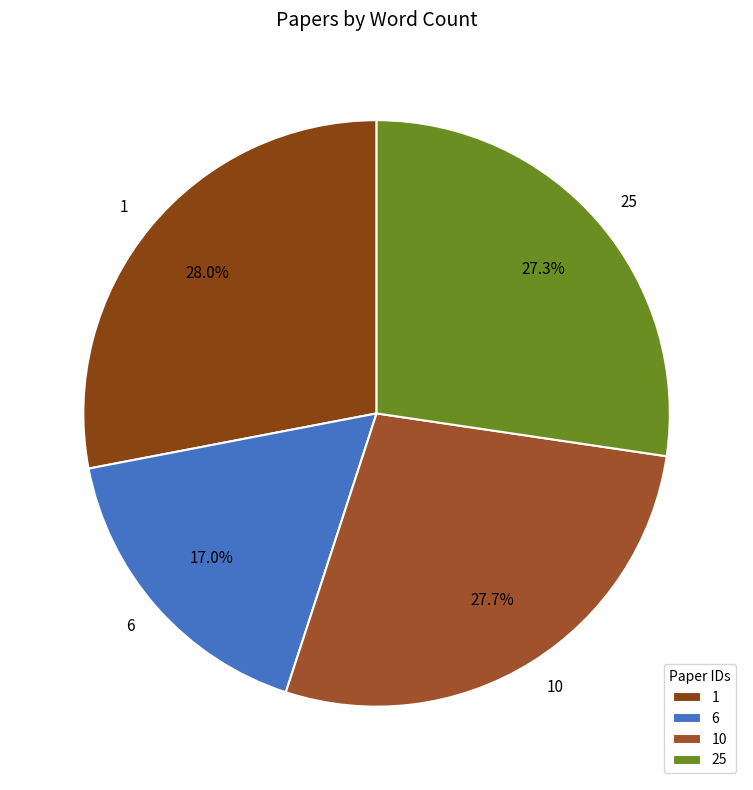

Combined, what portion of the pie is 6 and 10?

44.7%